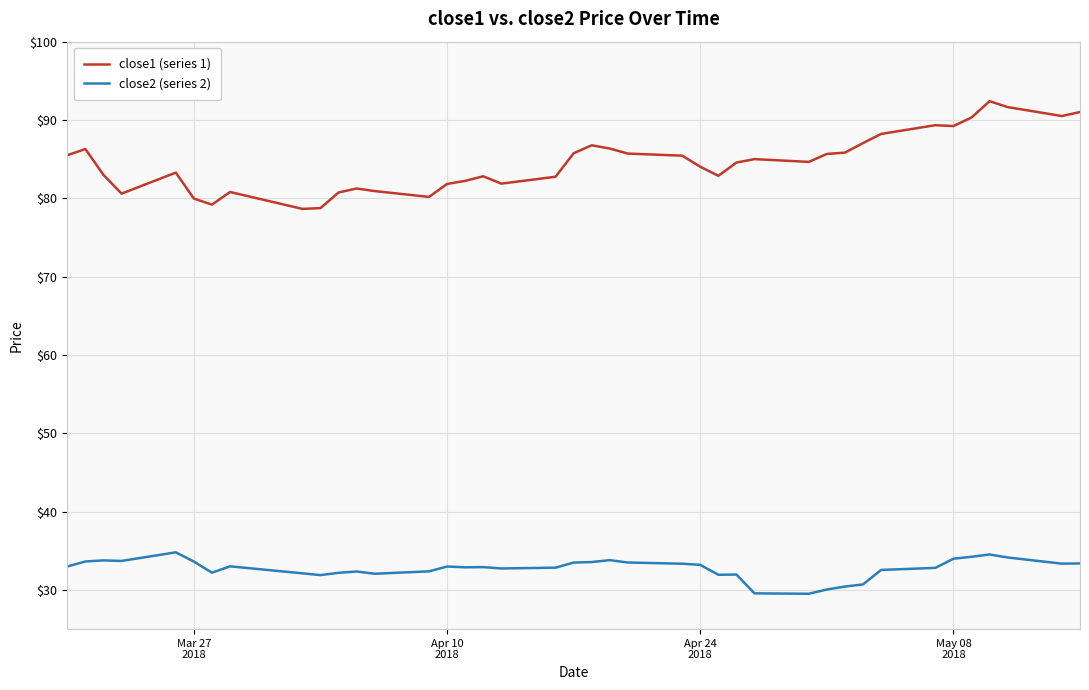

Which series has the largest total across all categories?

close1 (series 1)